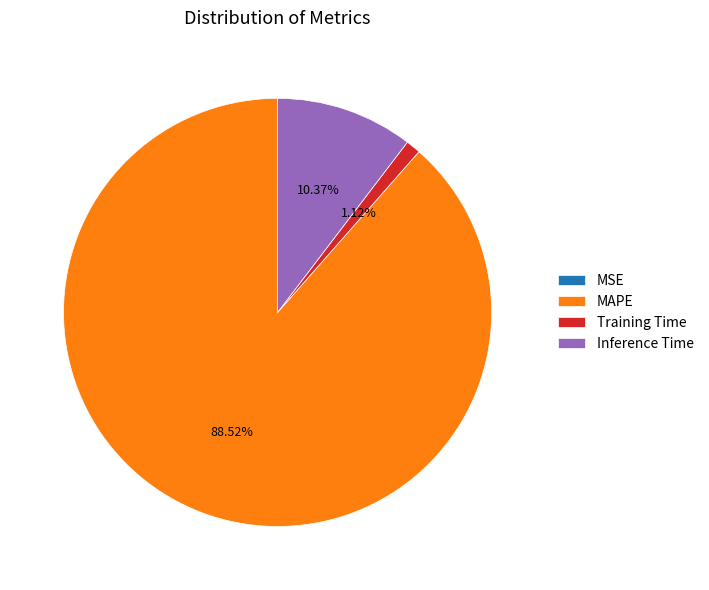

Is the sum of MAPE and Training Time greater than half?

Yes